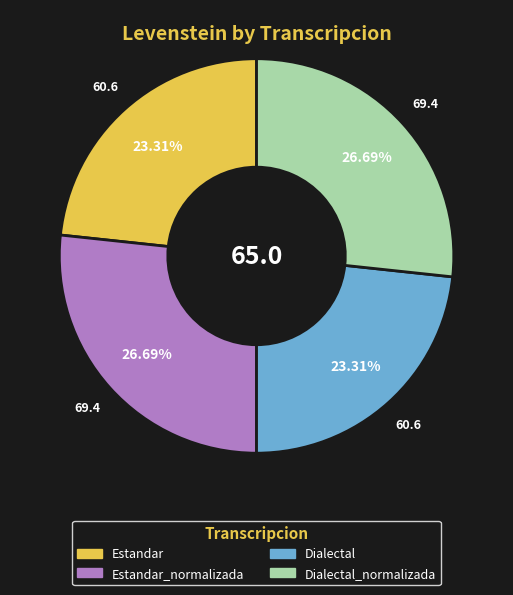

Count the number of slices in the pie.

4